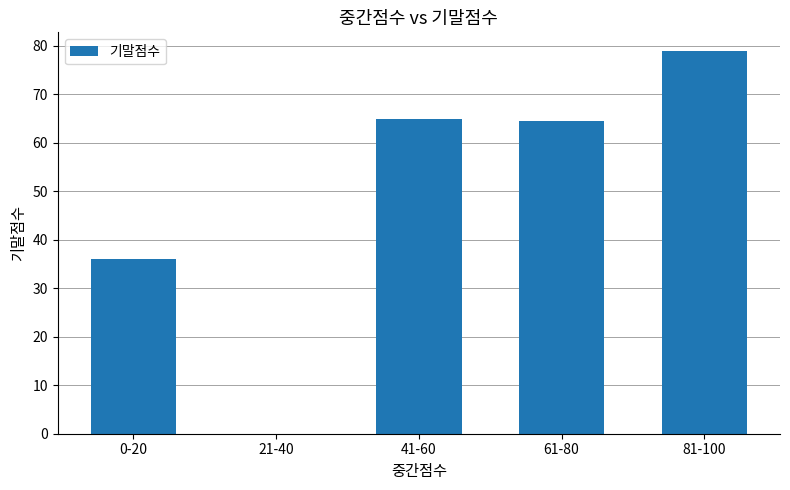

Reading left to right, list all the values displayed in this chart.

36.0	0.0	64.9	64.5	78.8